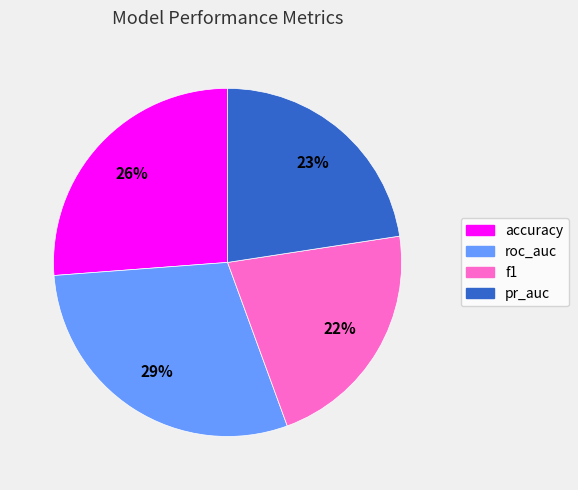

Is the sum of pr_auc and f1 greater than half?

No